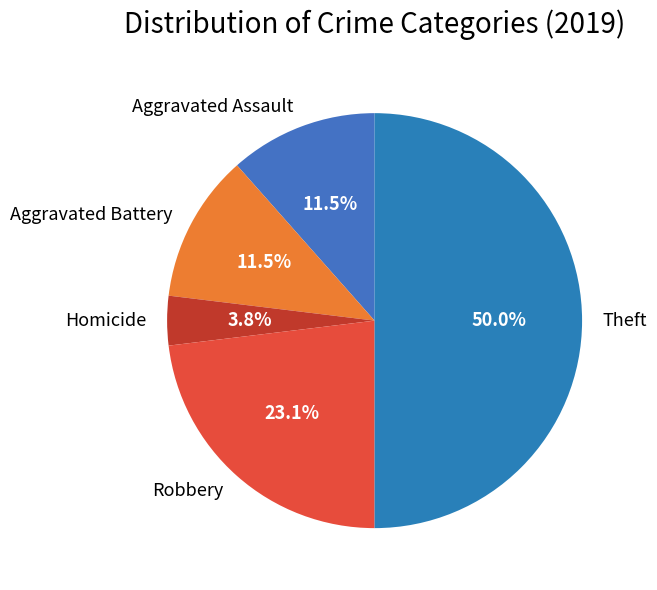

Count the number of slices in the pie.

5